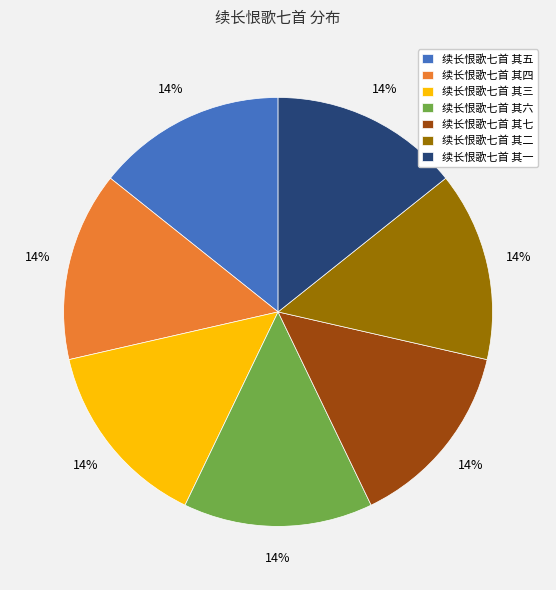

To the nearest percent, what percentage of the pie is 续长恨歌七首 其一?

14%